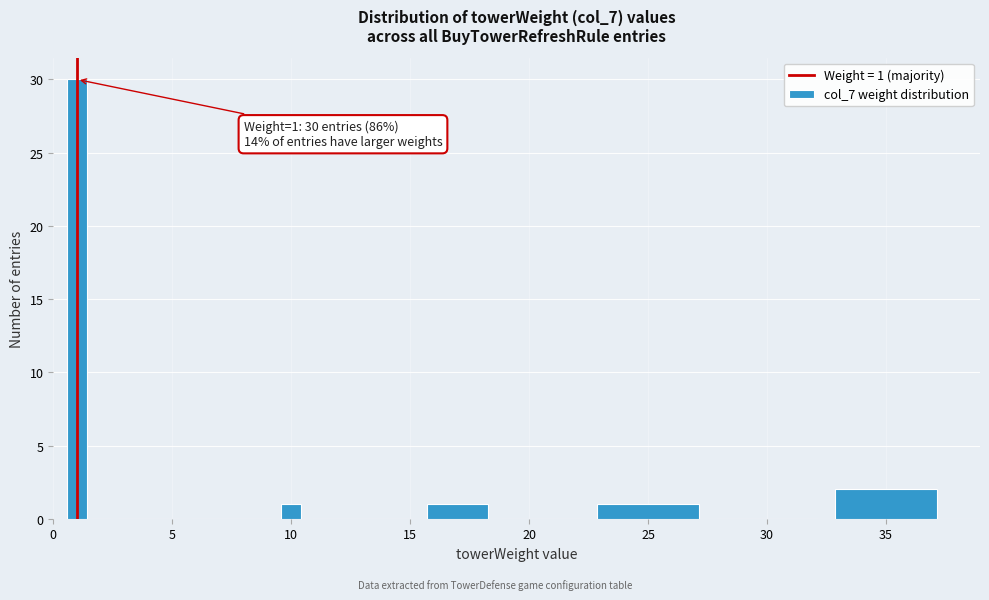

Around what value on the x-axis is the tallest bar? Give the approximate position of its centre, as read against the axis.

1.0